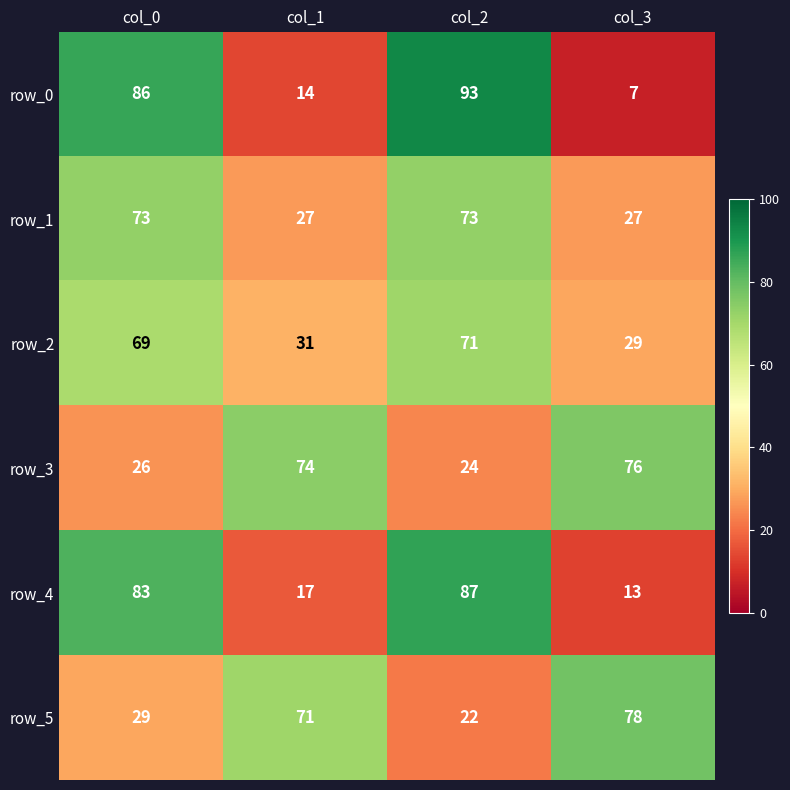

List the labels in order of row_2 value, largest first.

col_2, col_0, col_1, col_3